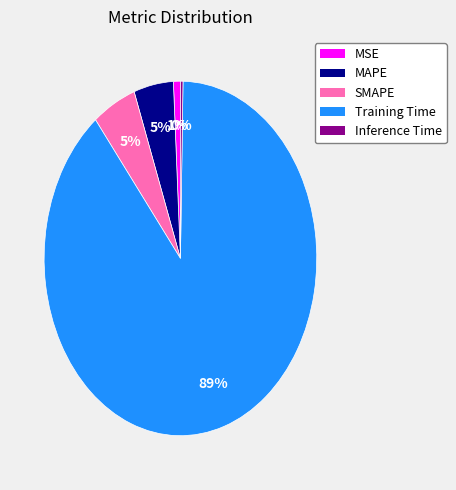

What percentage is the Training Time slice, to the nearest percent?

89%